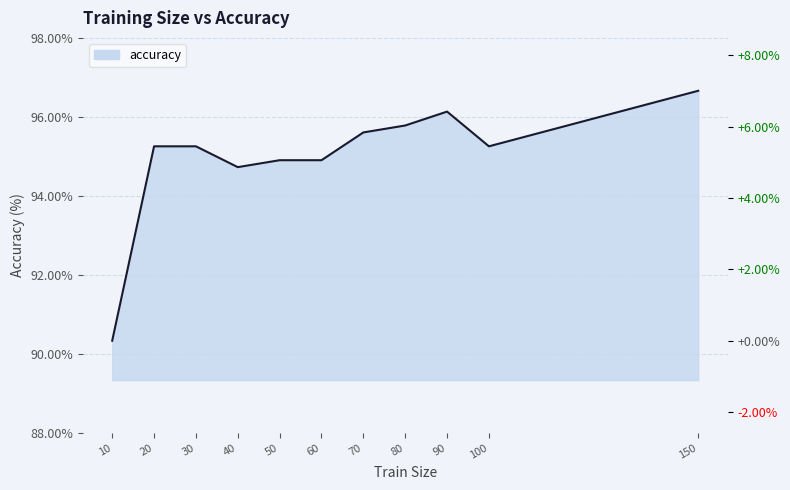

Reading left to right, transcribe all the data shown in this chart.

10=90.3	20=95.3	30=95.3	40=94.7	50=94.9	60=94.9	70=95.6	80=95.8	90=96.1	100=95.3	150=96.7